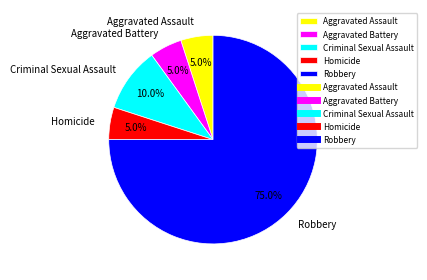

Does Robbery represent more than half of the total?

Yes